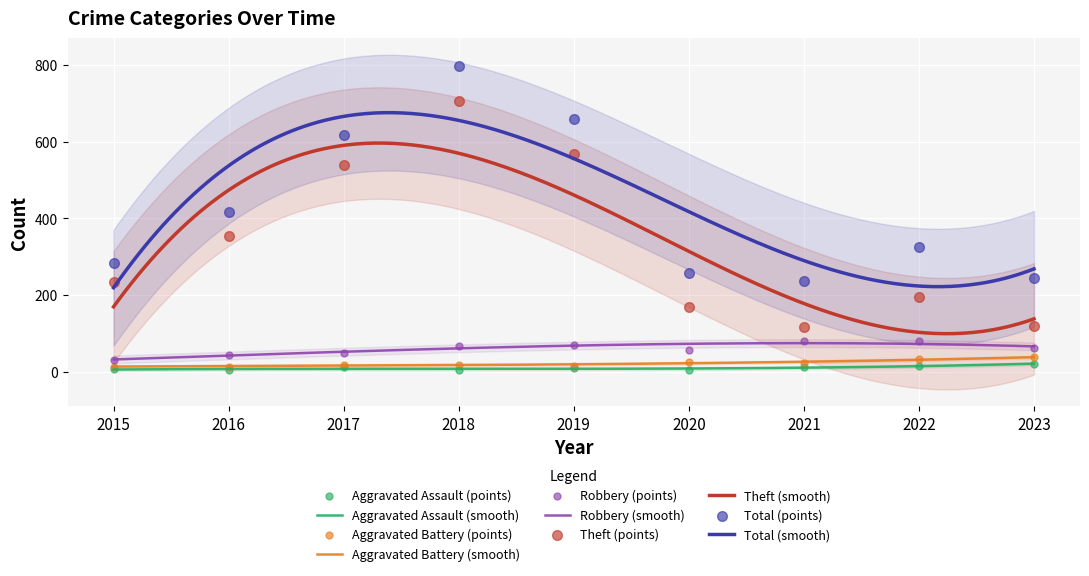

What are all the series names shown in the legend?

Aggravated Assault, Aggravated Battery, Robbery, Theft, Total